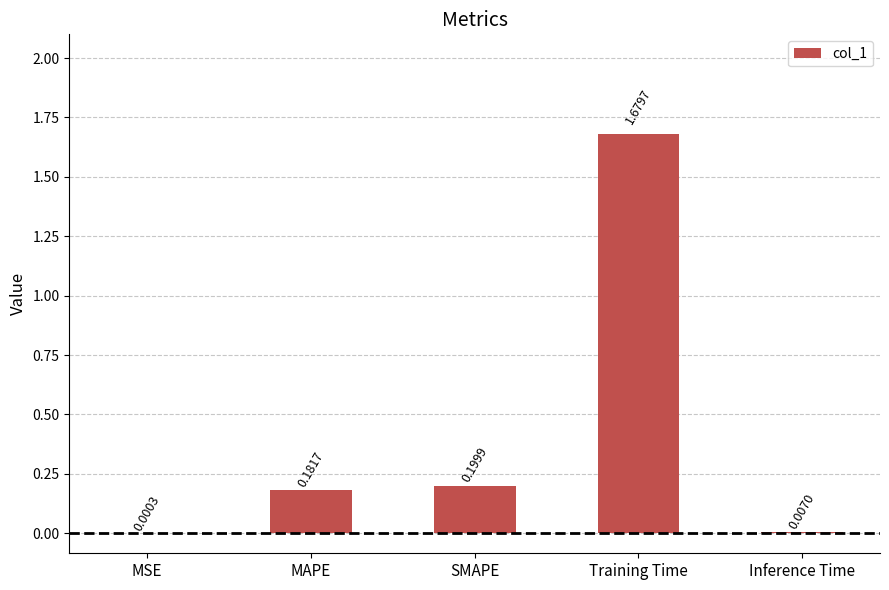

At which category does the chart reach its peak across all series?

Training Time